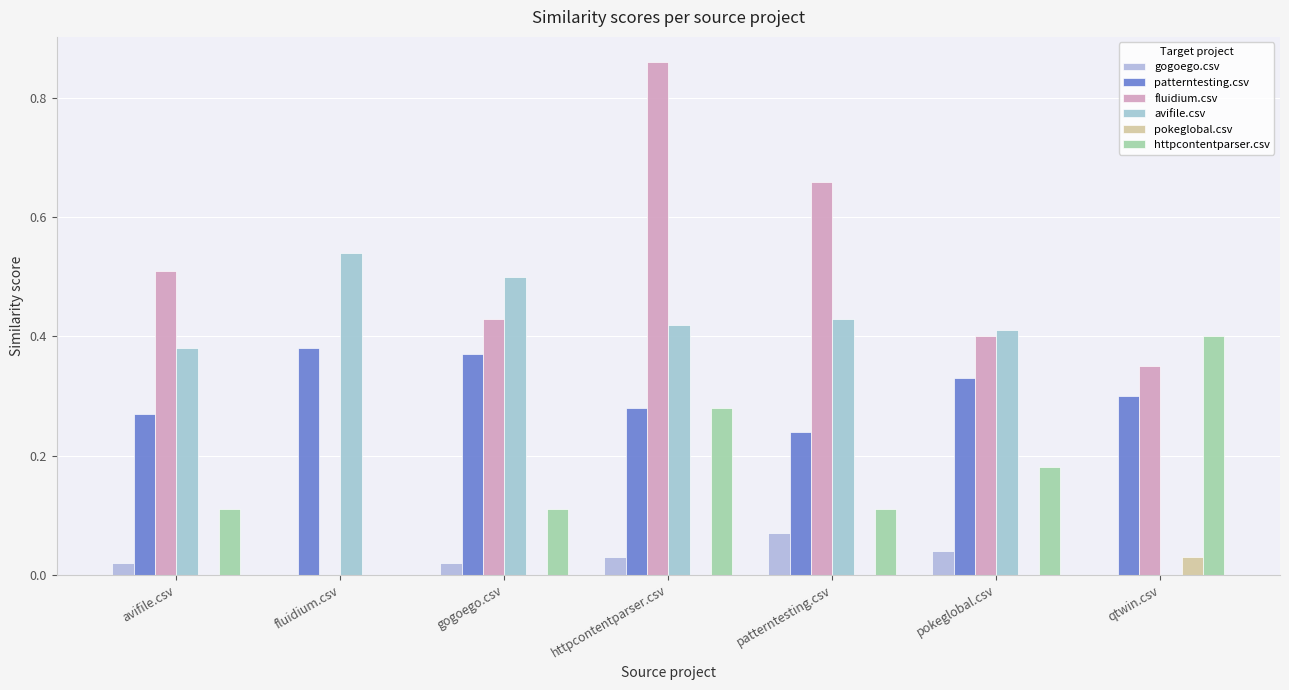

What is the sum of all httpcontentparser.csv values?

1.2